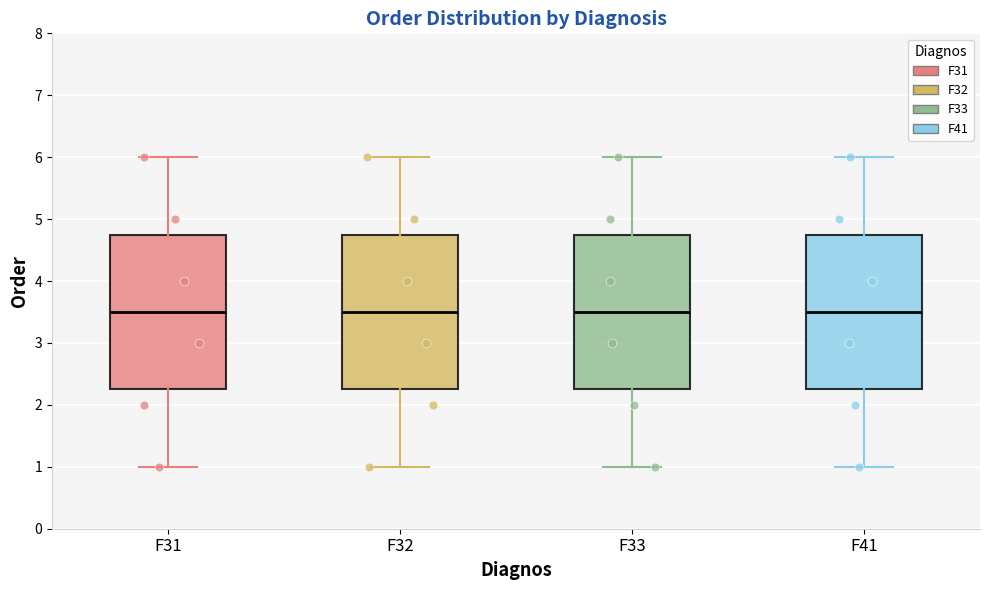

Reading left to right, read every box against the y-axis: the position of its median line, the range the box covers, and the ends of its whiskers. The values are not printed on the chart, so give them approximately, as read against the axis.

F31: median 3.5, box 2.3 to 4.8, whiskers 1.0 to 6.0
F32: median 3.5, box 2.3 to 4.8, whiskers 1.0 to 6.0
F33: median 3.5, box 2.3 to 4.8, whiskers 1.0 to 6.0
F41: median 3.5, box 2.3 to 4.8, whiskers 1.0 to 6.0